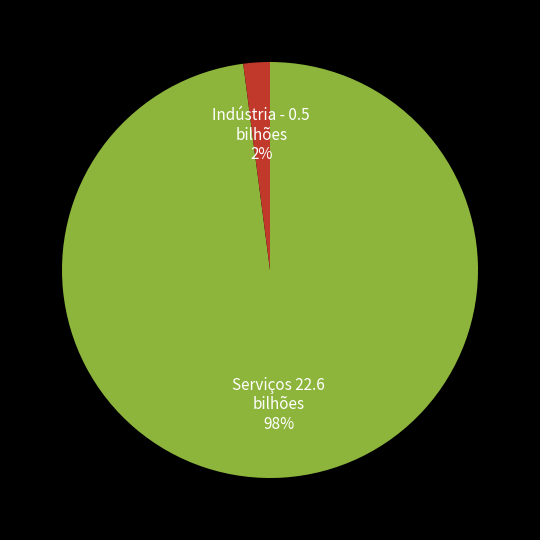

Does any single category account for the majority?

Yes